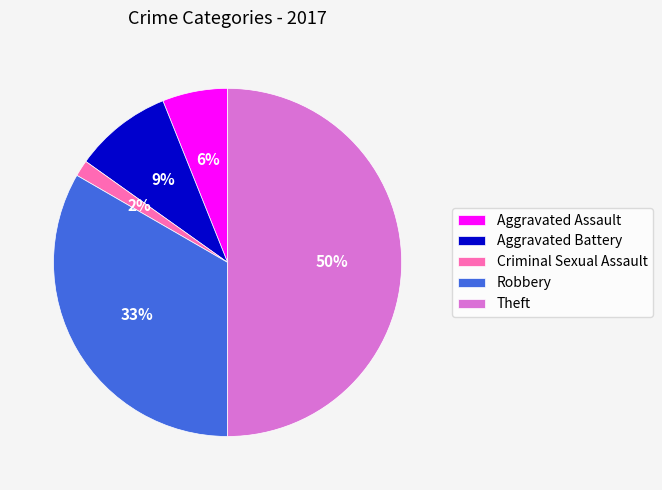

The Aggravated Assault slice represents 1% of the pie. True or false?

False